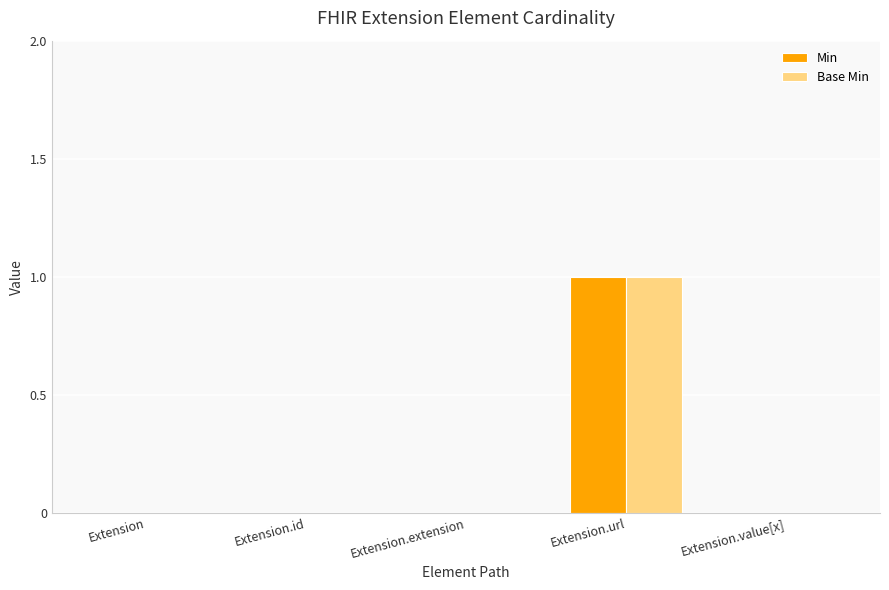

What is the maximum value for Min?

1